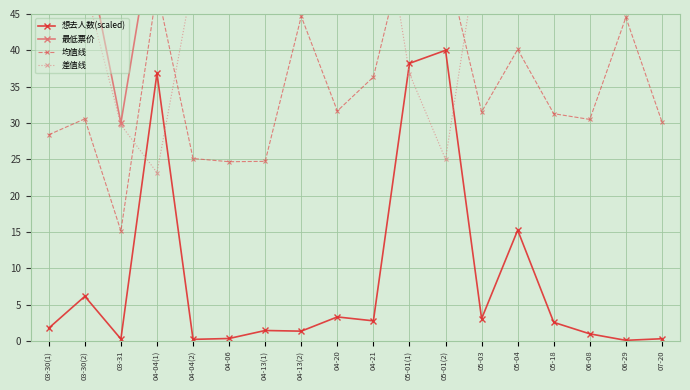

What is the sum of the 想去人数(scaled) values at 05-04 and 04-13(1)?

16.7